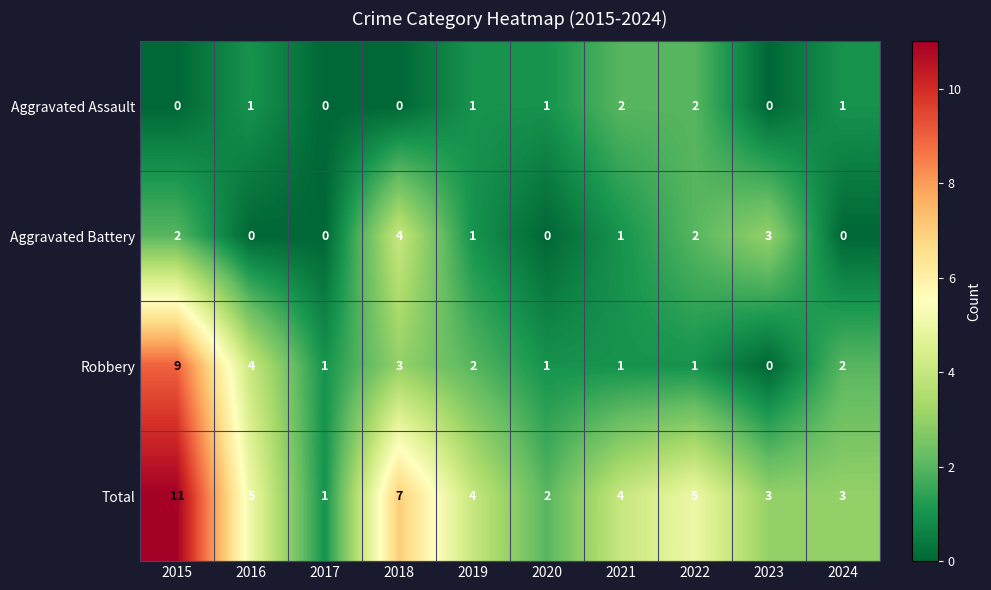

What is the maximum value for Total?

11